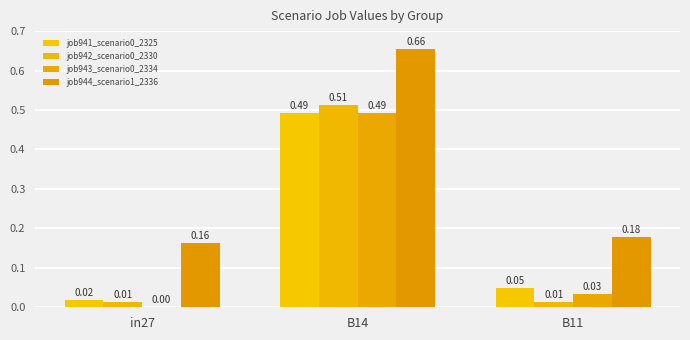

How many categories are shown in the chart?

3